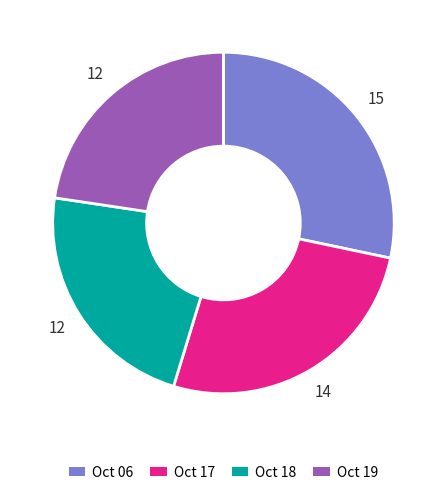

True or false: Oct 17 accounts for 26% of the total.

True